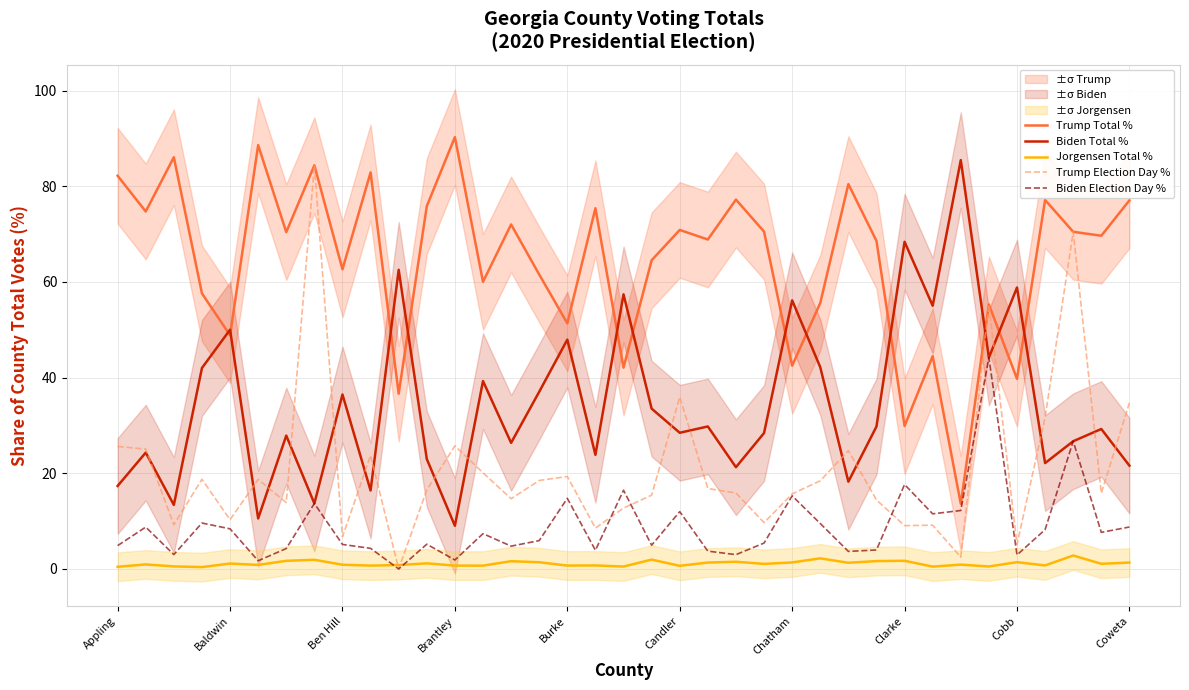

How many series are shown in this chart?

5